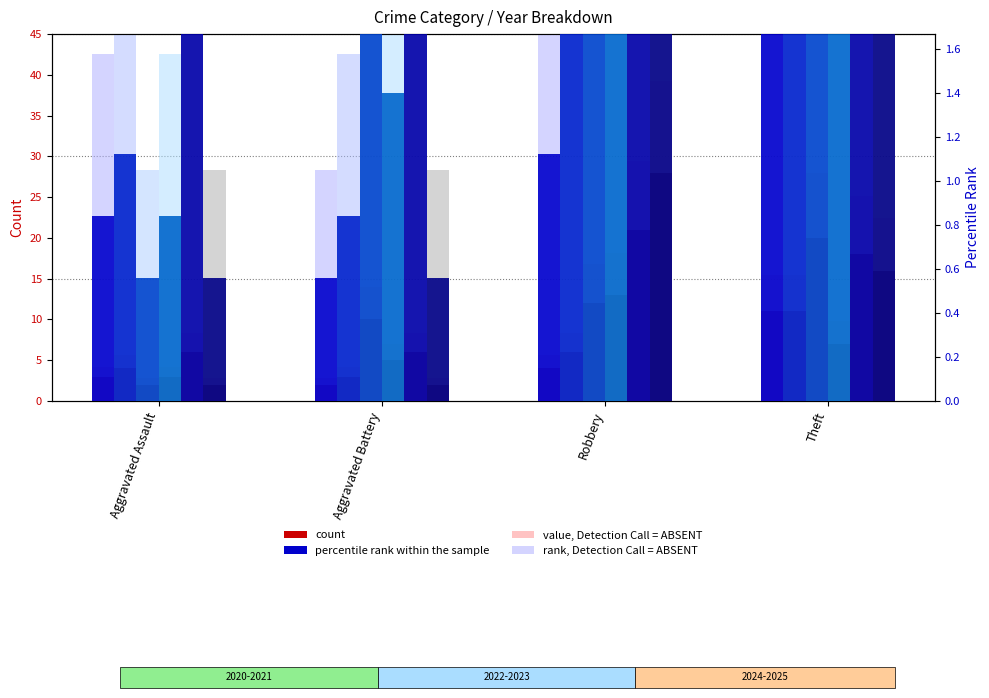

At which label does 2024 first exceed 25?

Robbery